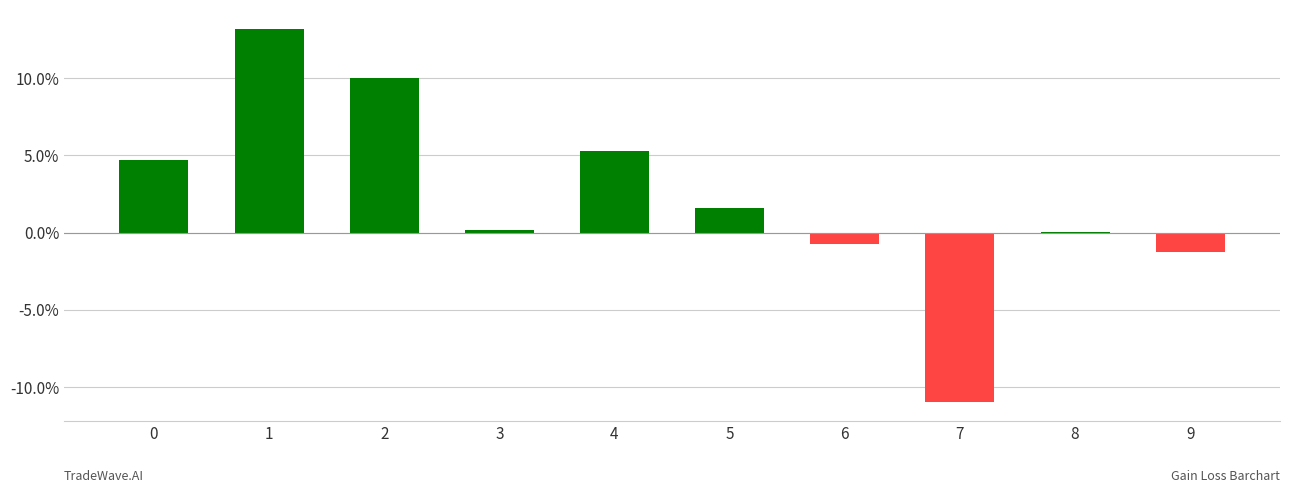

What is the approximate value at 2?

0.1